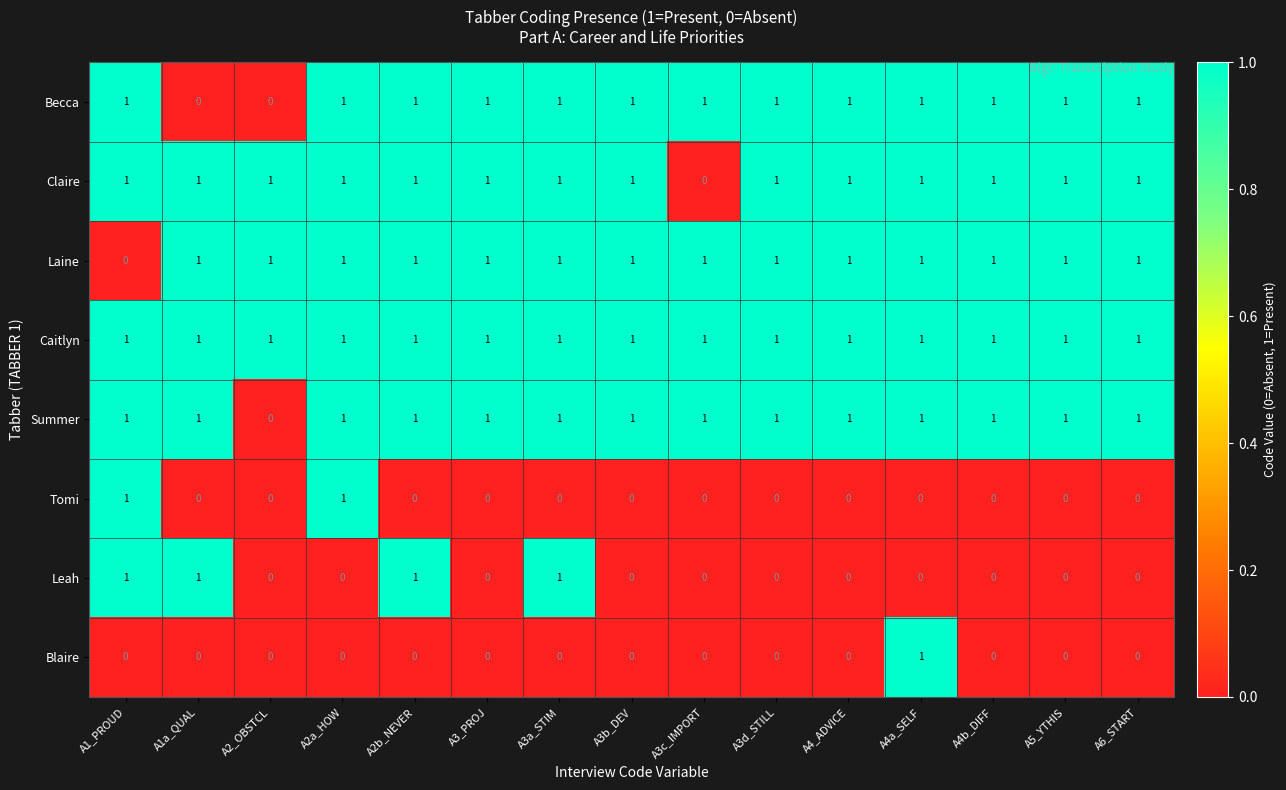

The value of Laine at A2a_HOW is 2. True or false?

False